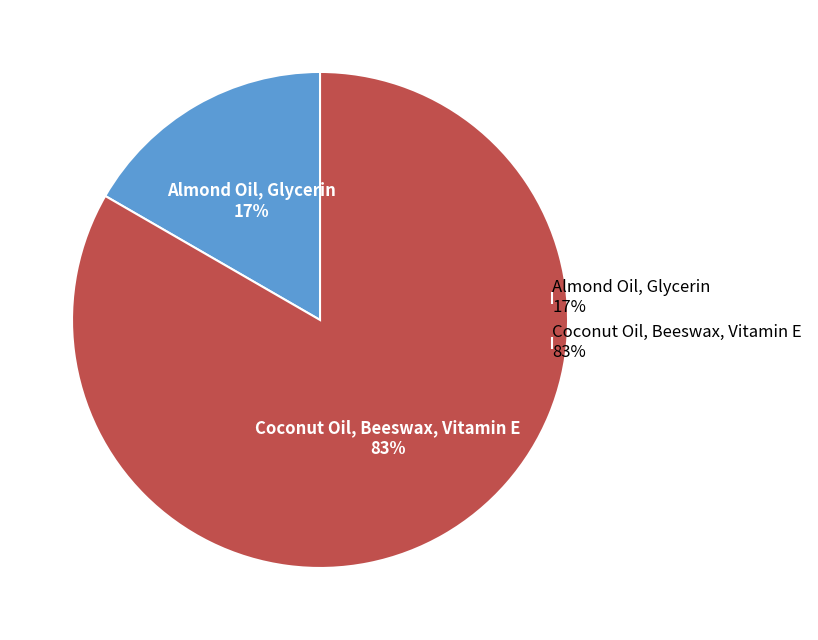

To the nearest percent, what portion does Almond Oil, Glycerin represent?

17%